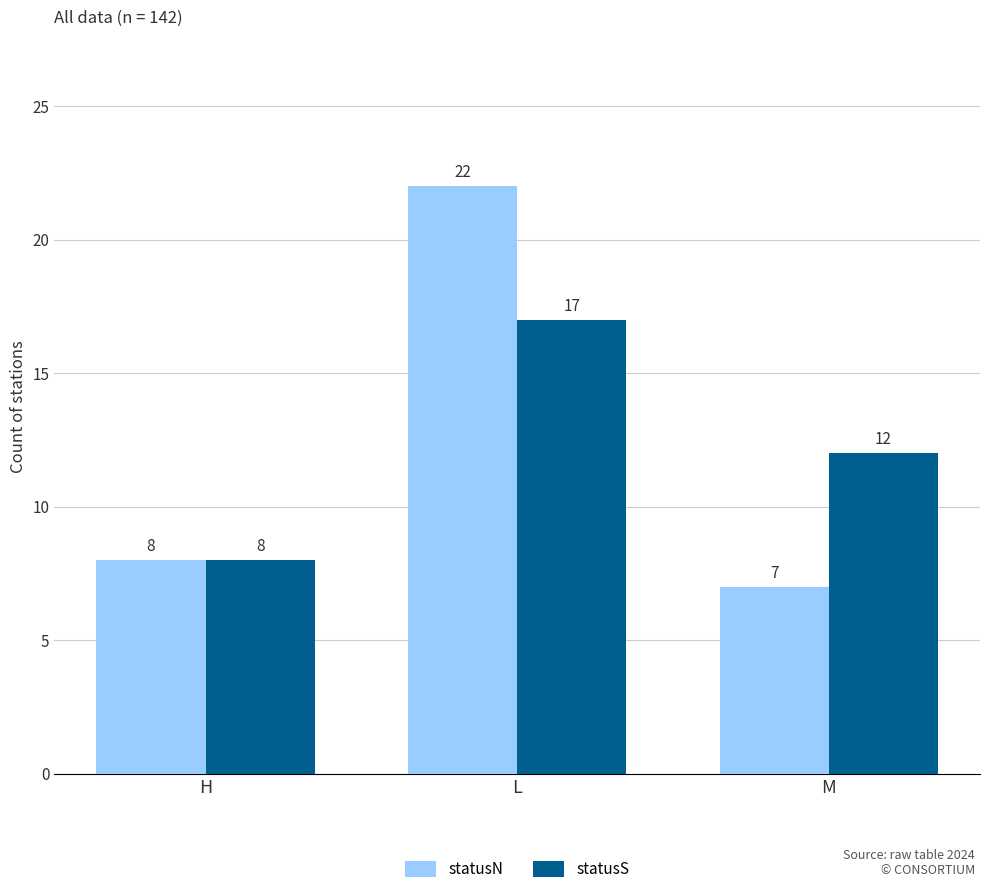

What is the difference between the maximum and minimum values in the statusN series?

15